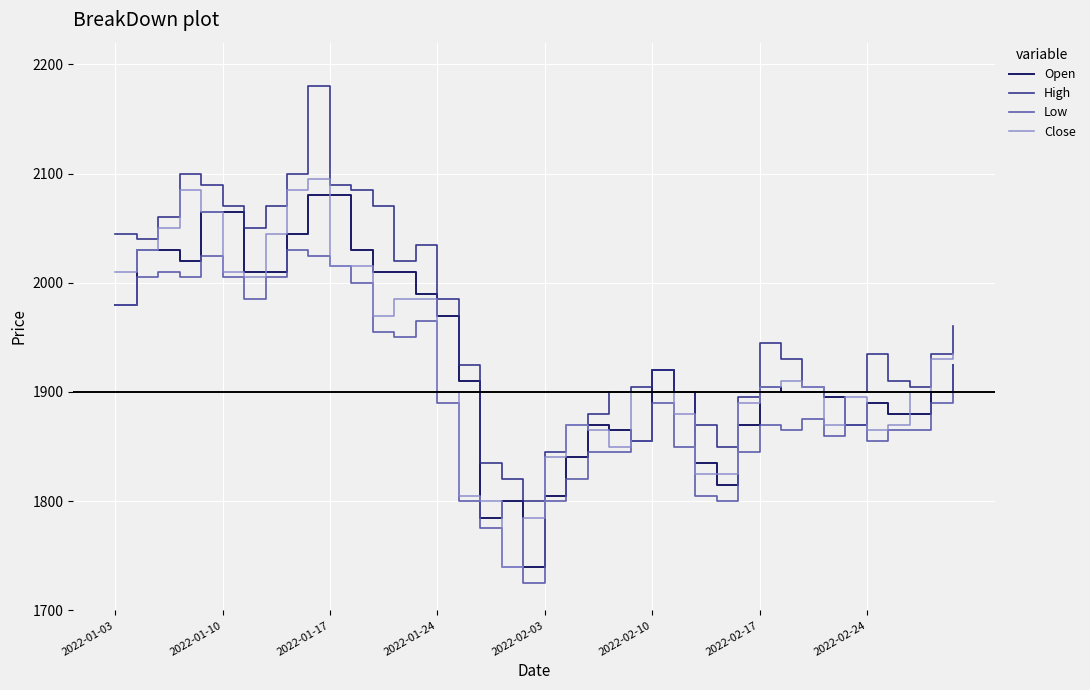

What is the difference between the maximum and minimum values in the Open series?

340